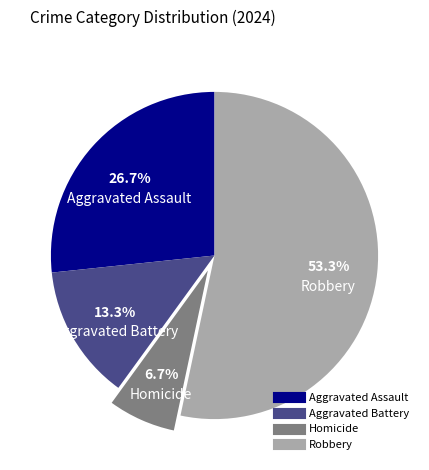

Count the number of slices in the pie.

4